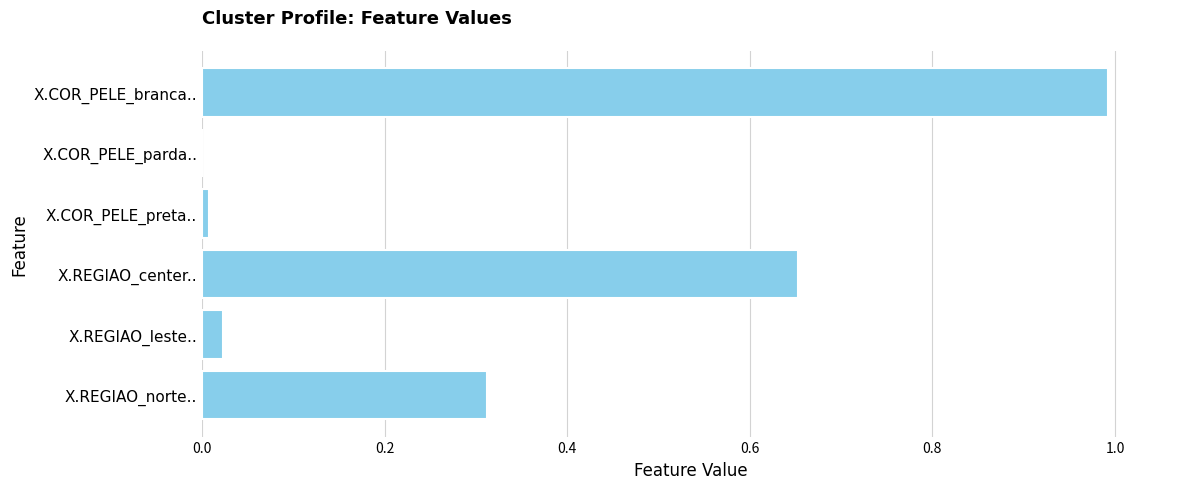

Between X.REGIAO_center.. and X.COR_PELE_parda.., which is larger?

X.REGIAO_center..